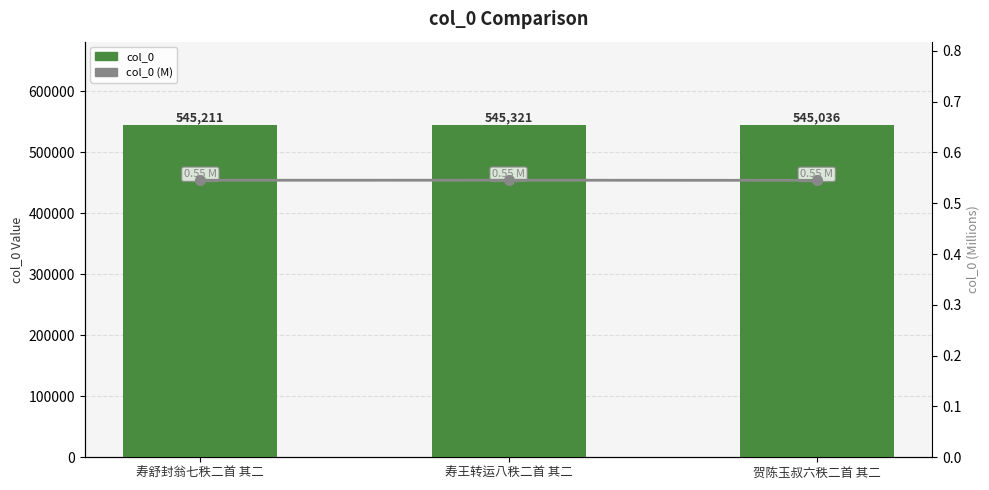

Which has a higher value, 寿王转运八秩二首 其二 or 贺陈玉叔六秩二首 其二?

寿王转运八秩二首 其二